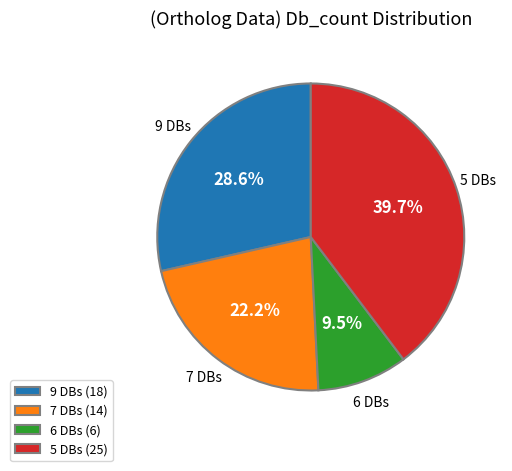

Which category has the smallest portion of the pie?

6 DBs (6)